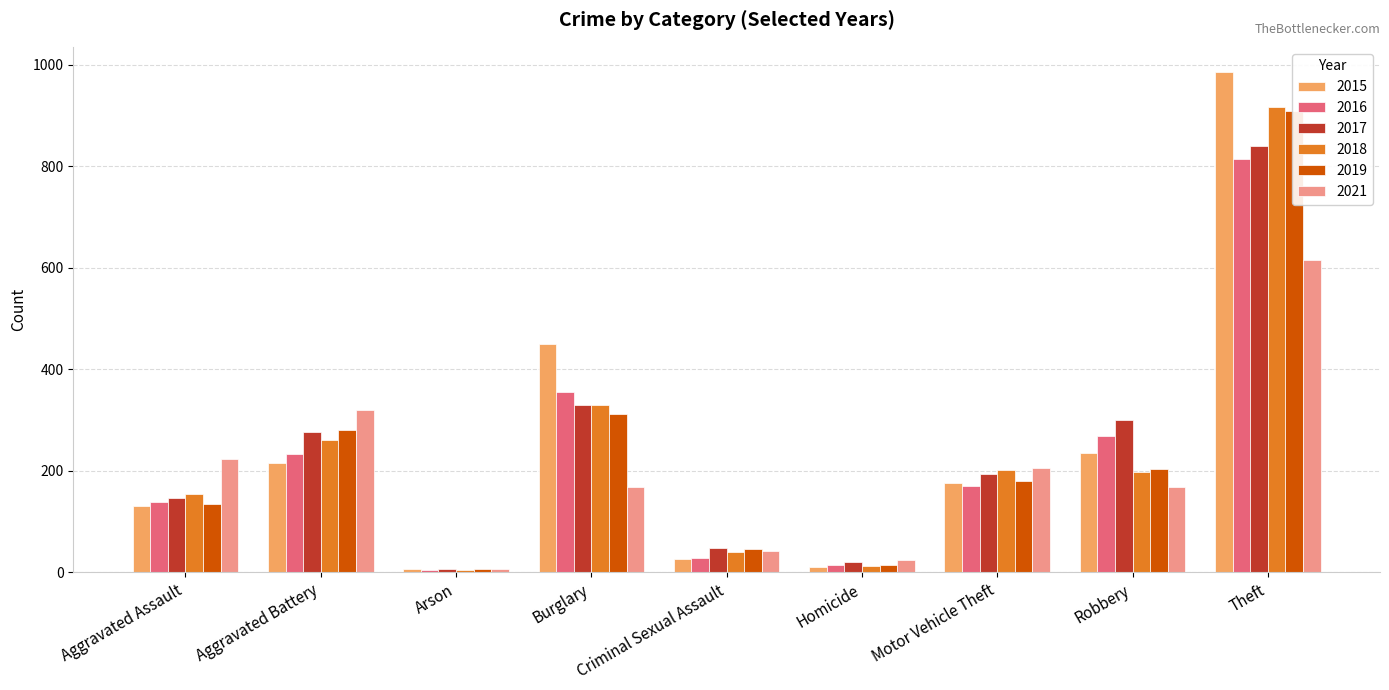

What is the value of the 2016 bar at the 9th from the left?

815